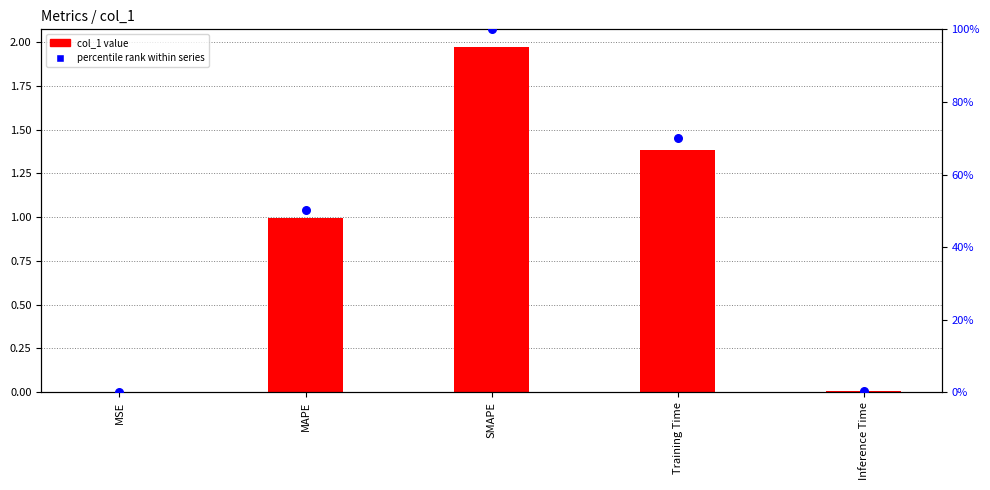

Which series has the widest spread of Y values?

percentile rank within series